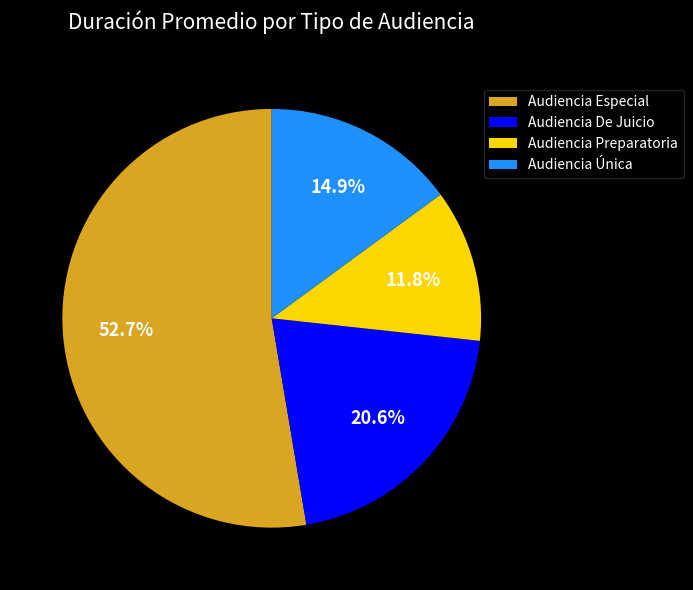

What is the smallest slice in the pie chart?

Audiencia Preparatoria